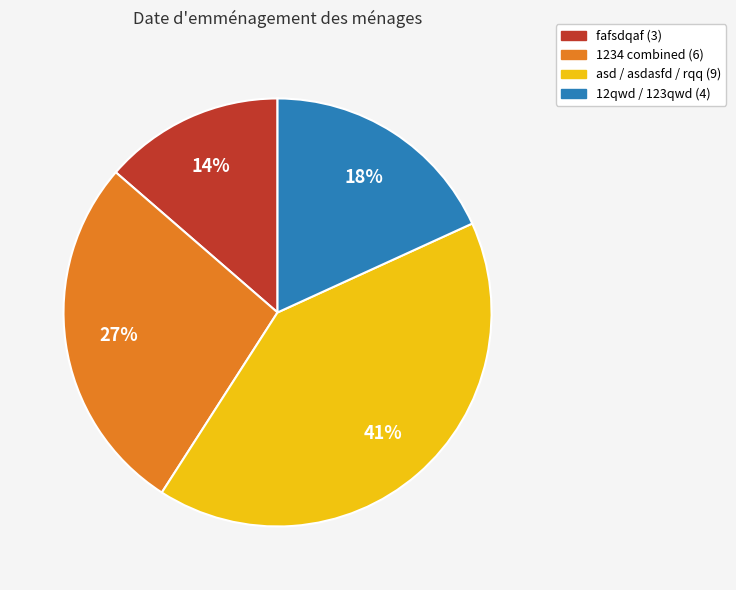

How many slices are in this pie chart?

4